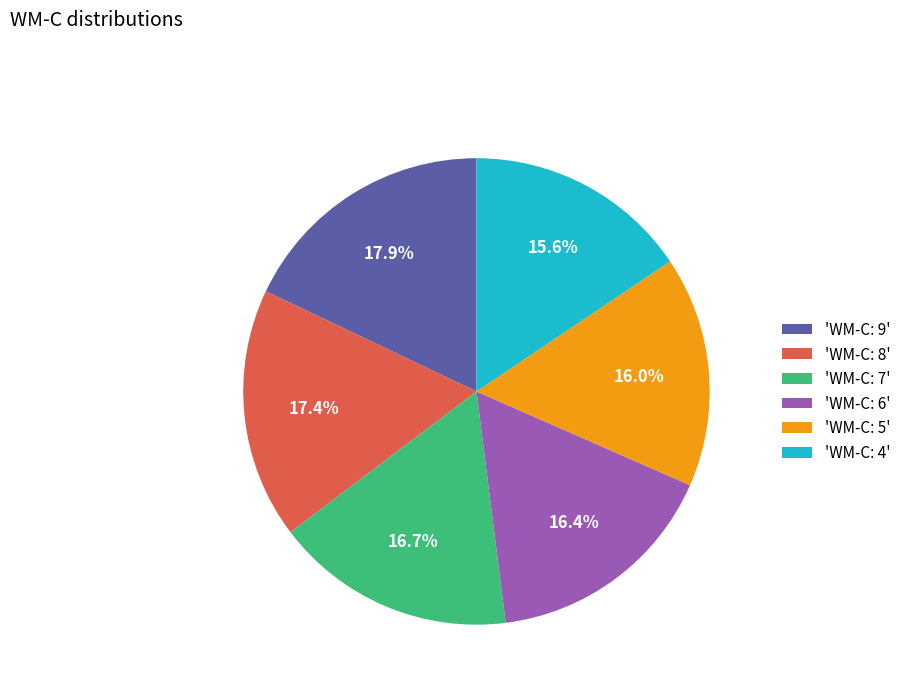

How many slices are in this pie chart?

6